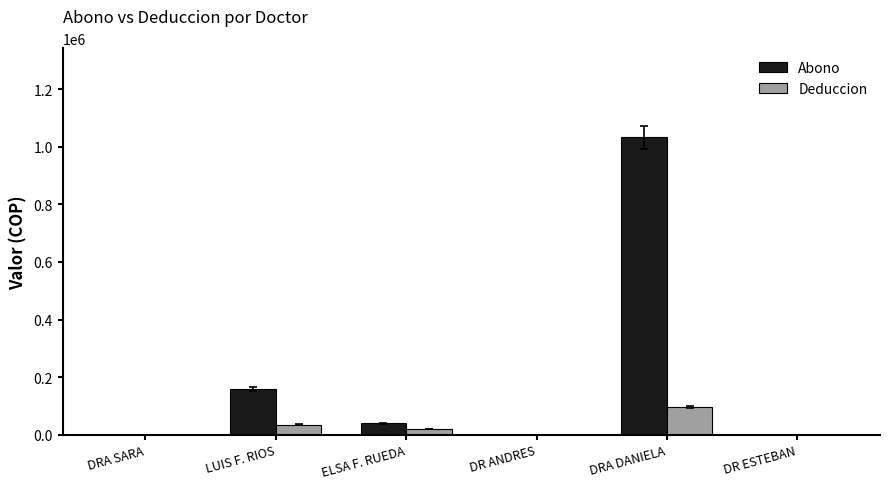

Which series has the widest spread of values?

Abono